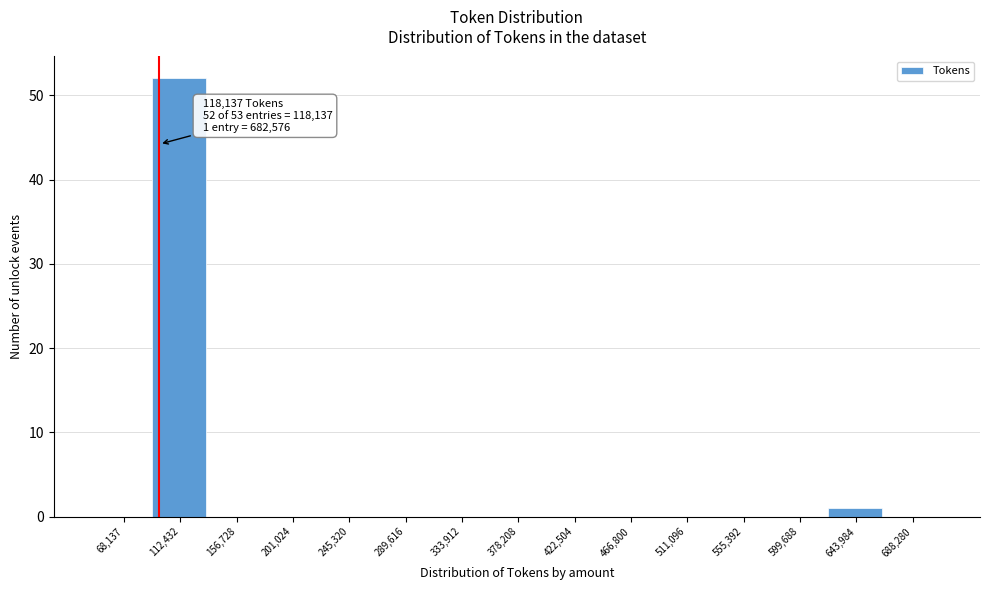

Reading left to right, transcribe all the data shown in this chart.

68,137=0	112,432=52	156,728=0	201,024=0	245,320=0	289,616=0	333,912=0	378,208=0	422,504=0	466,800=0	511,096=0	555,392=0	599,688=0	643,984=1	688,280=0